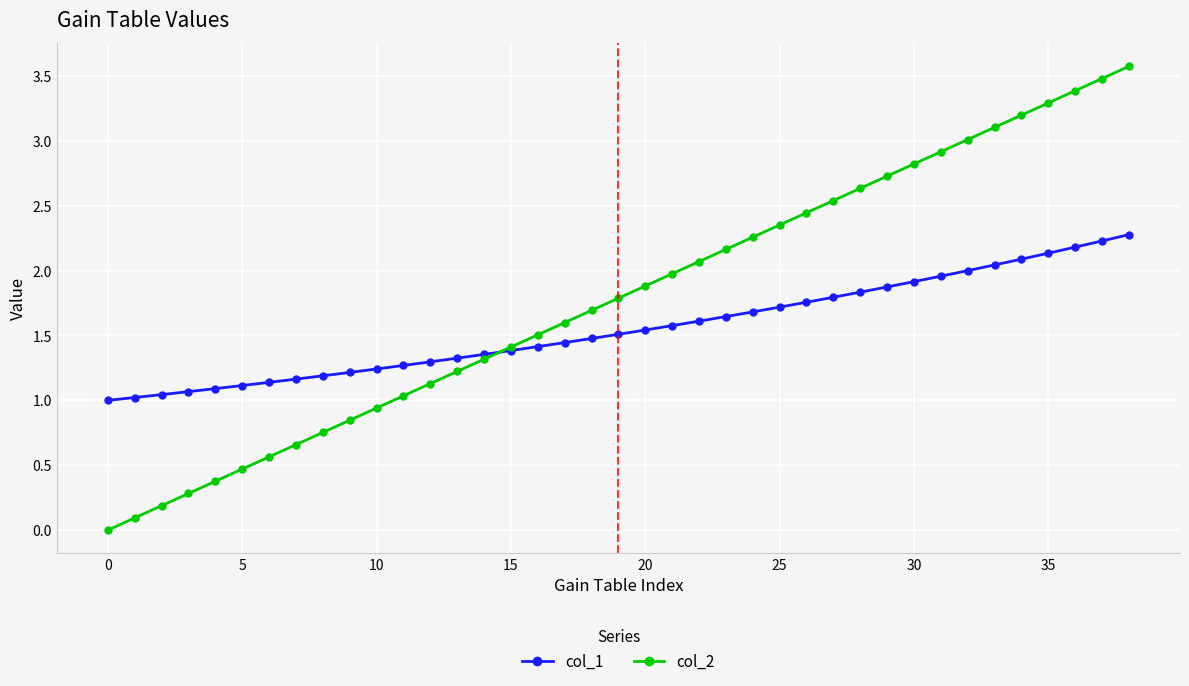

What is the highest value of the col_2 series?

3.6